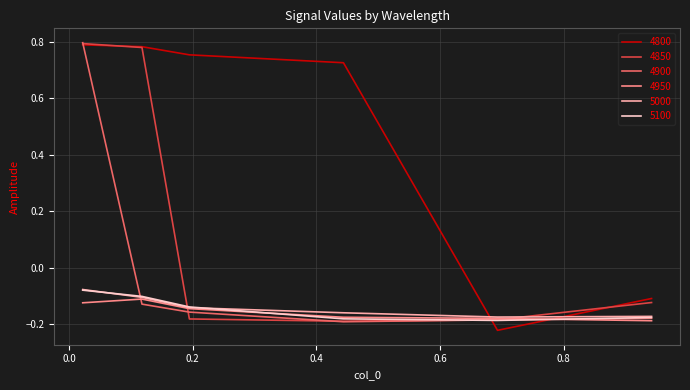

What are all the series names shown in the legend?

4800, 4850, 4900, 4950, 5000, 5100